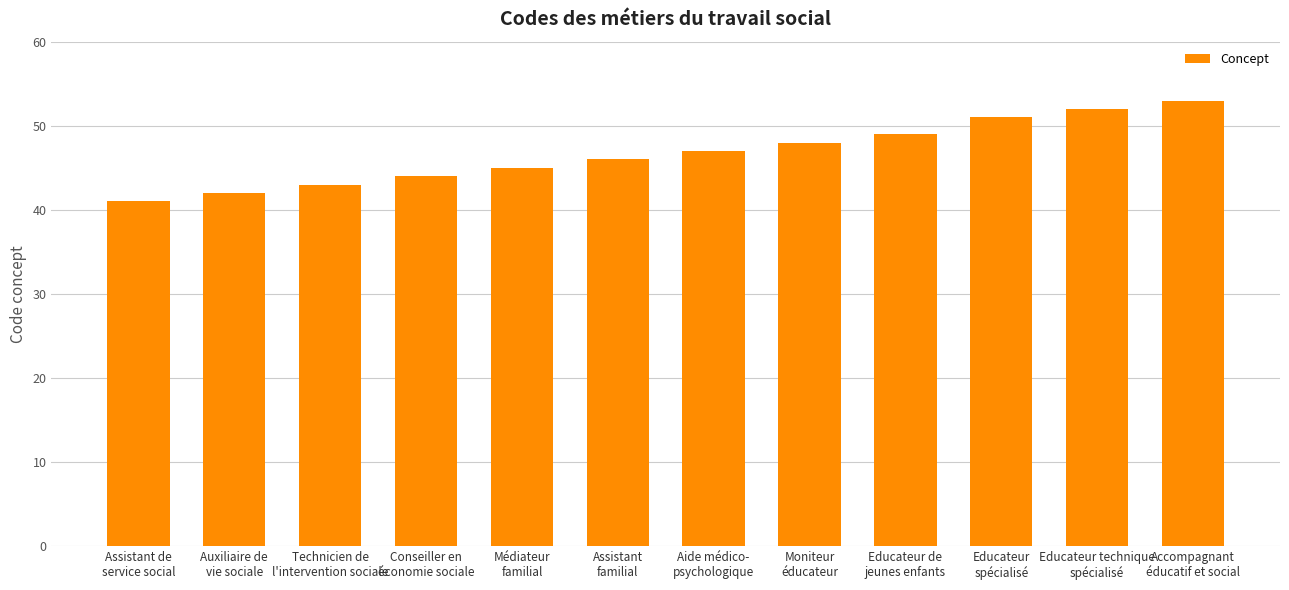

Which has a higher value, Conseiller en
économie sociale or Assistant
familial?

Assistant
familial